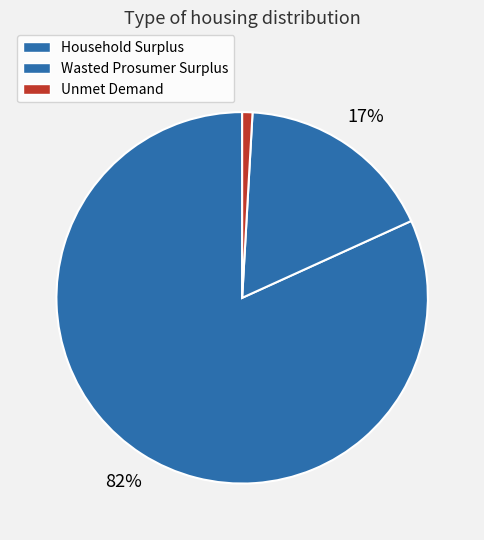

Count the number of slices in the pie.

3